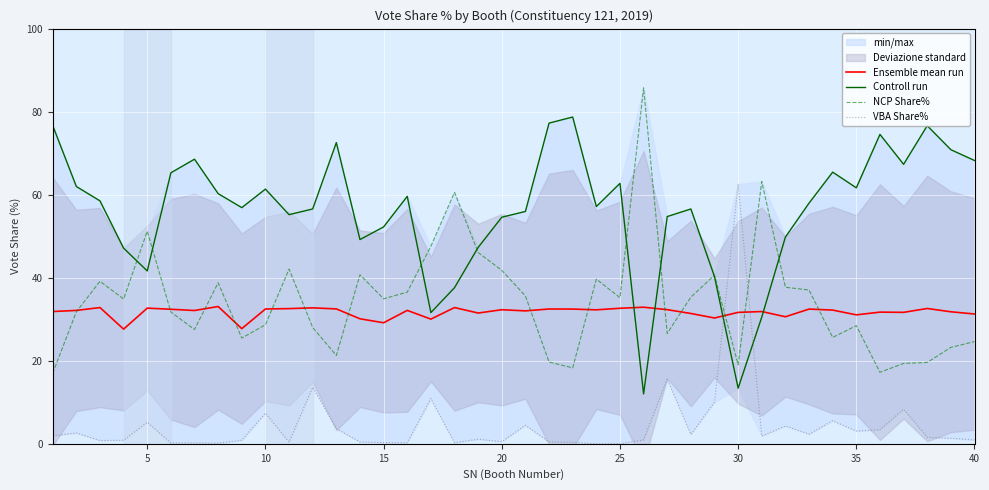

What is the difference between the second highest and minimum values in the VBA Share% series?

15.6